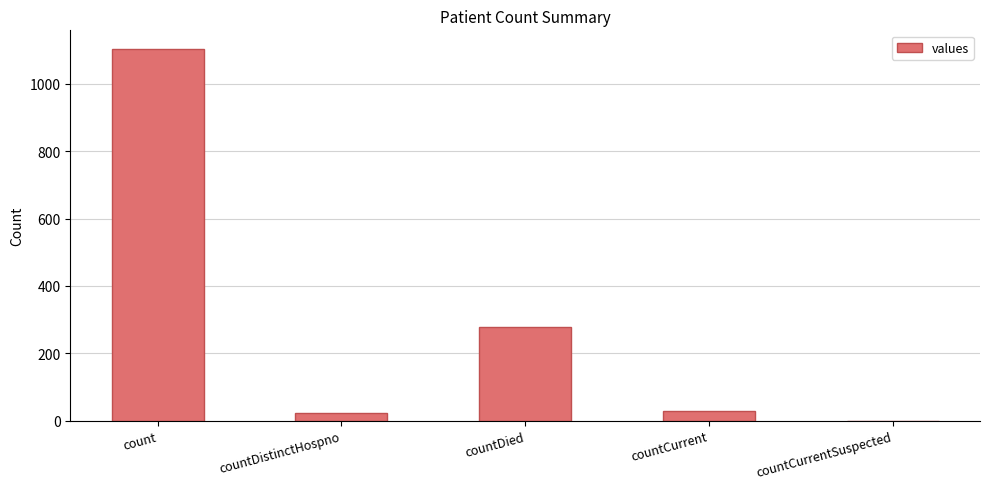

Read the value at count.

1104